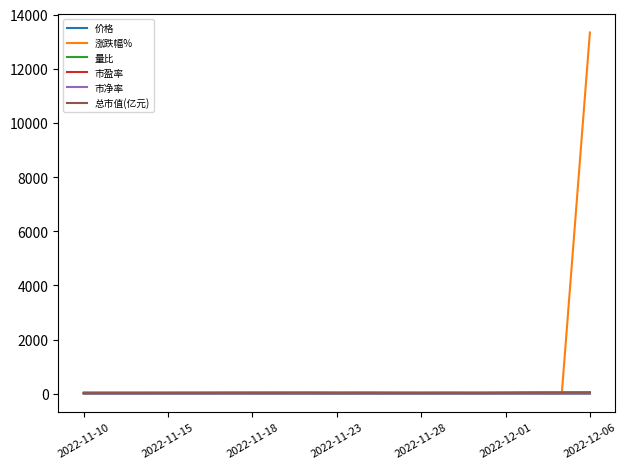

Which series has the largest total across all categories?

涨跌幅%